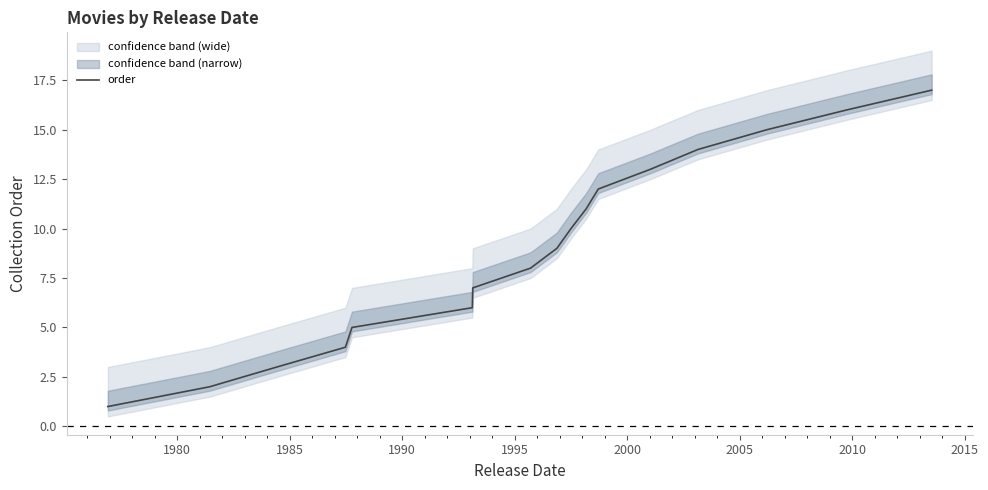

What is the maximum value for order?

17